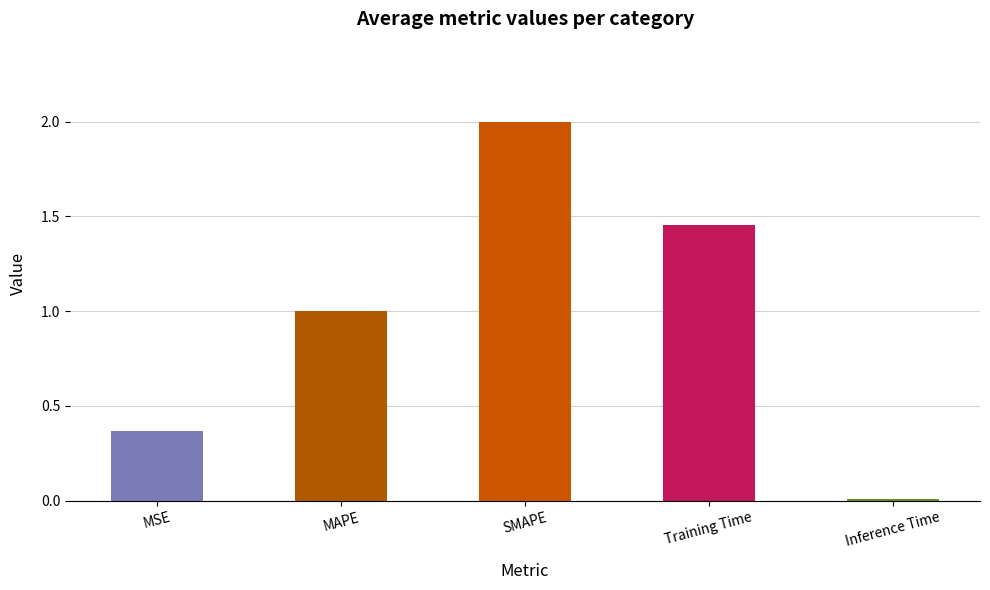

Is it true that the value at MAPE is 0.4?

False